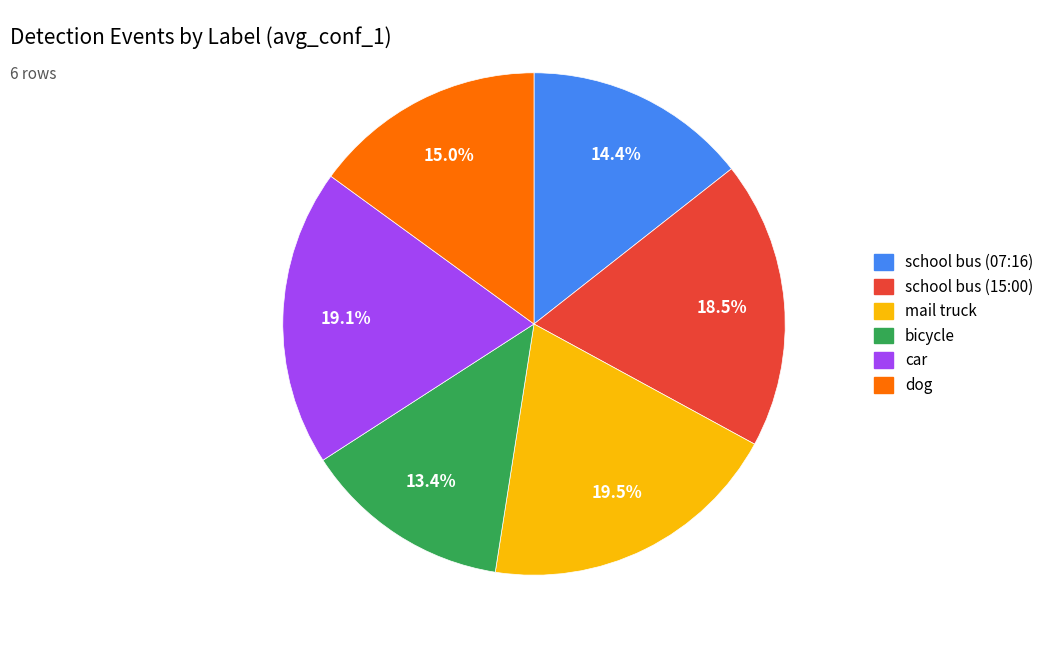

To the nearest percent, what is the difference between the largest and smallest slice percentages?

6%